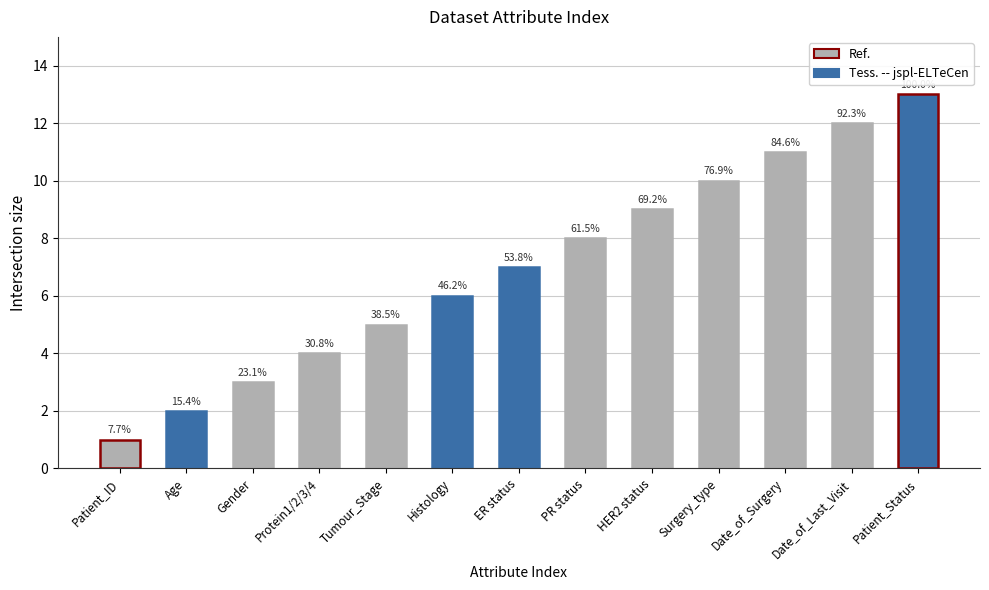

Reading left to right, extract all data points from this chart.

Patient_ID=1	Age=2	Gender=3	Protein1/2/3/4=4	Tumour_Stage=5	Histology=6	ER status=7	PR status=8	HER2 status=9	Surgery_type=10	Date_of_Surgery=11	Date_of_Last_Visit=12	Patient_Status=13